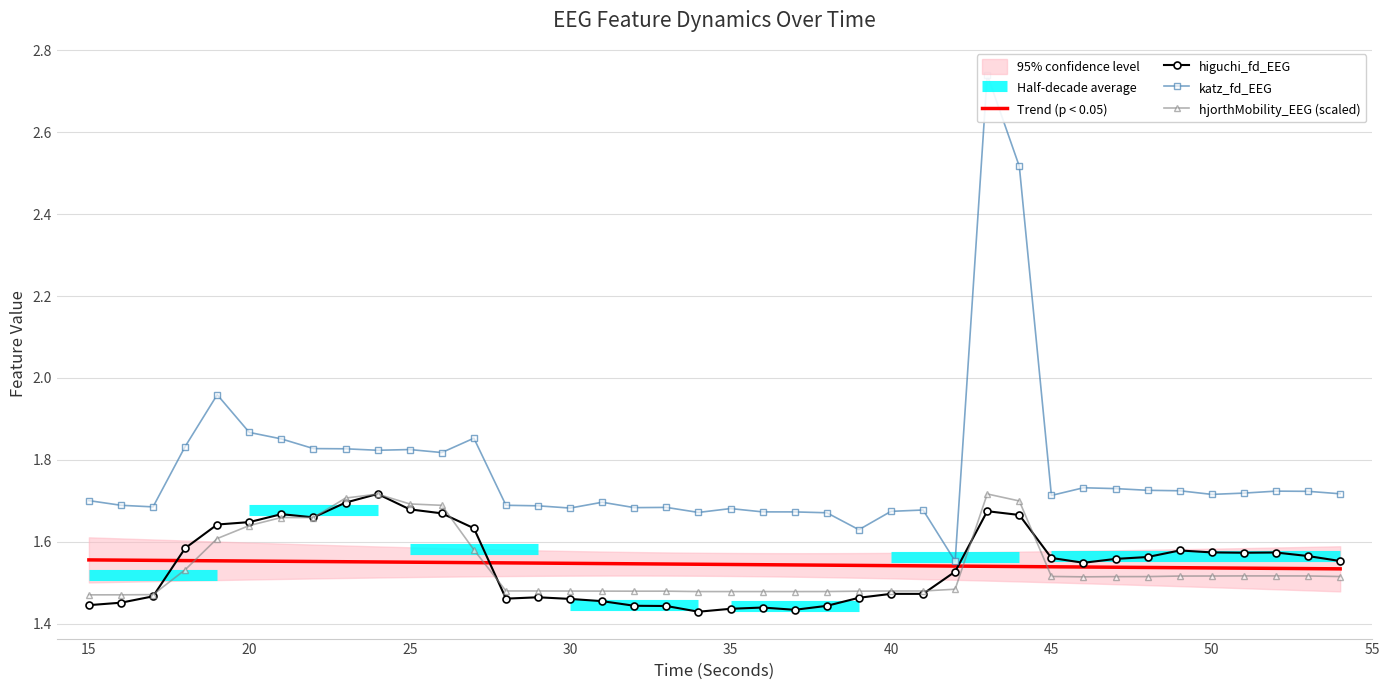

True or false: katz_fd_EEG and higuchi_fd_EEG cross at least once.

False